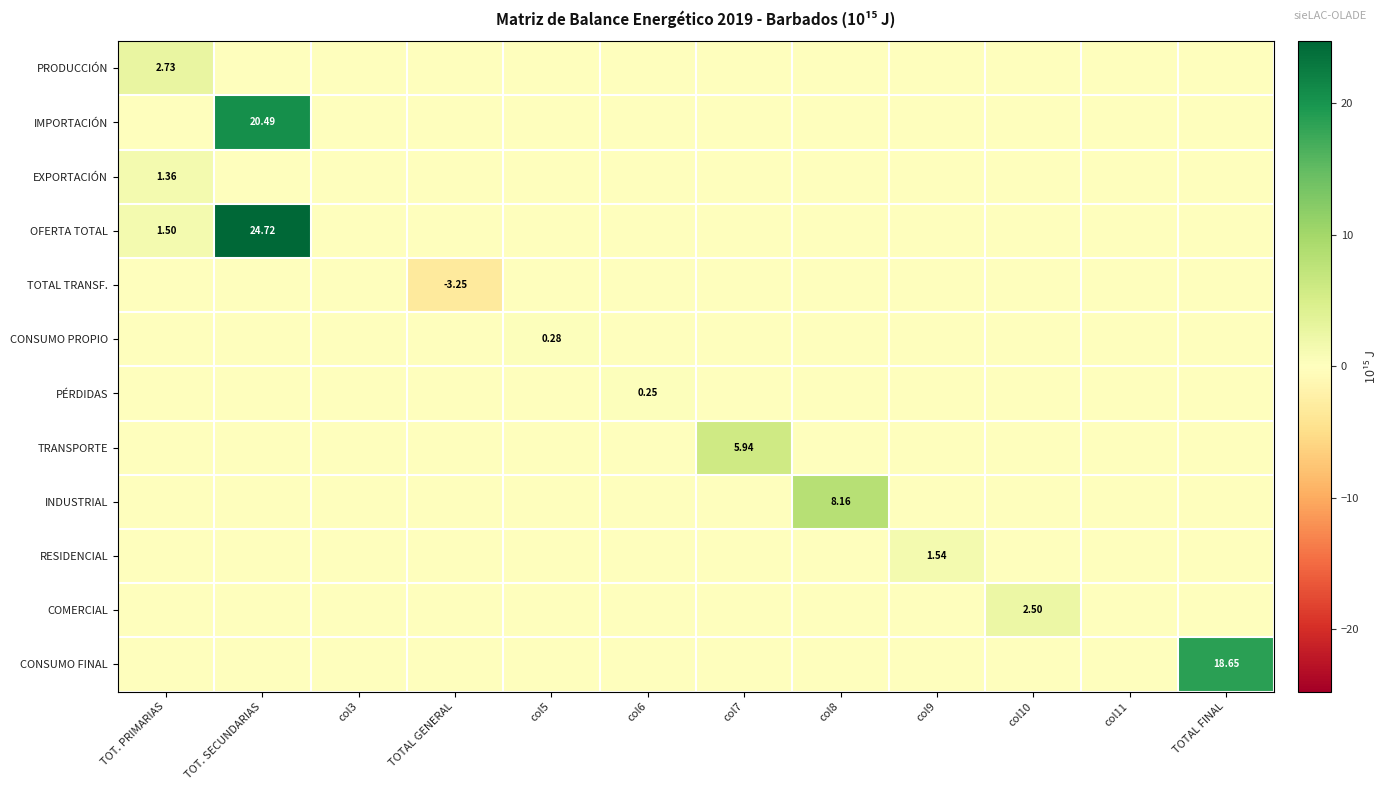

Count the number of categories in the chart.

12